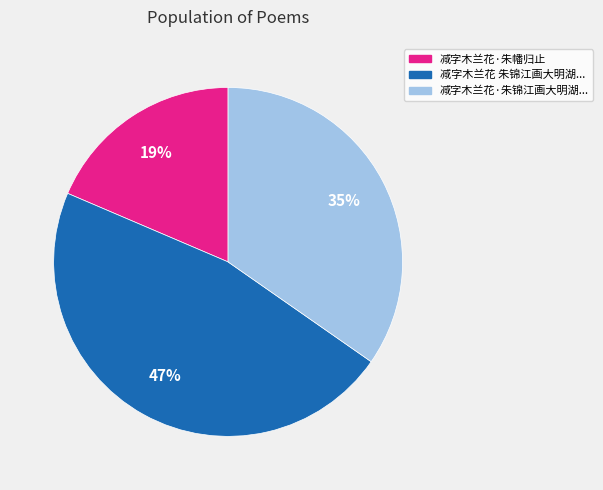

Is there a majority slice in this chart?

No